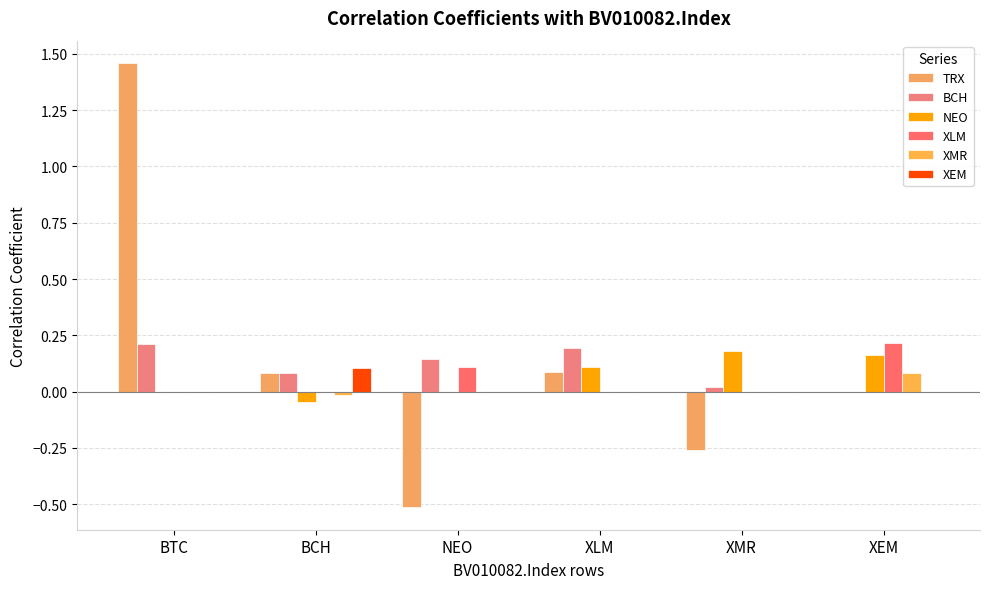

How many data points does each series have?

6